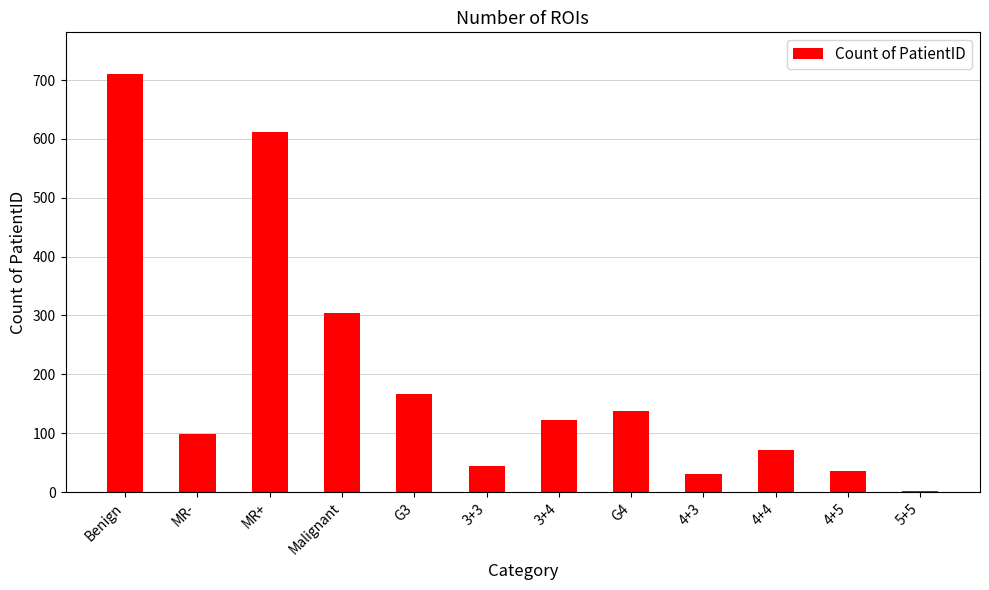

Are the bars grouped side by side (vs. stacked)?

No